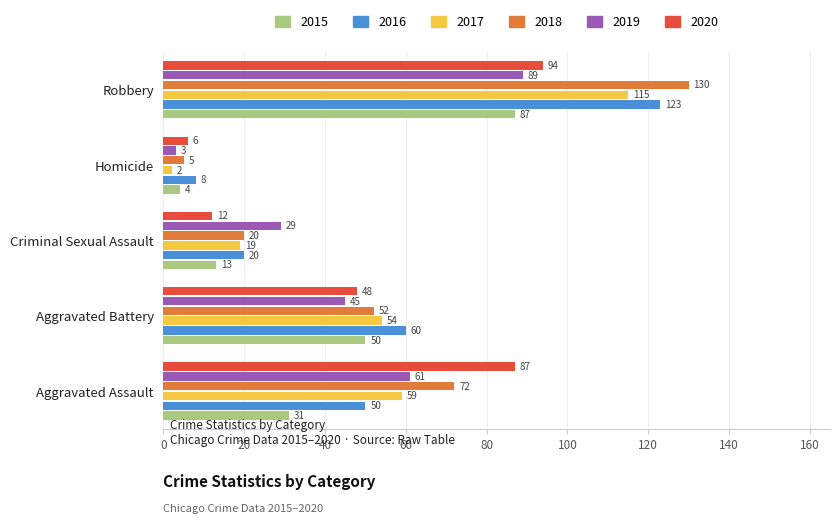

At which label is 2020 closest to 50?

Aggravated Battery